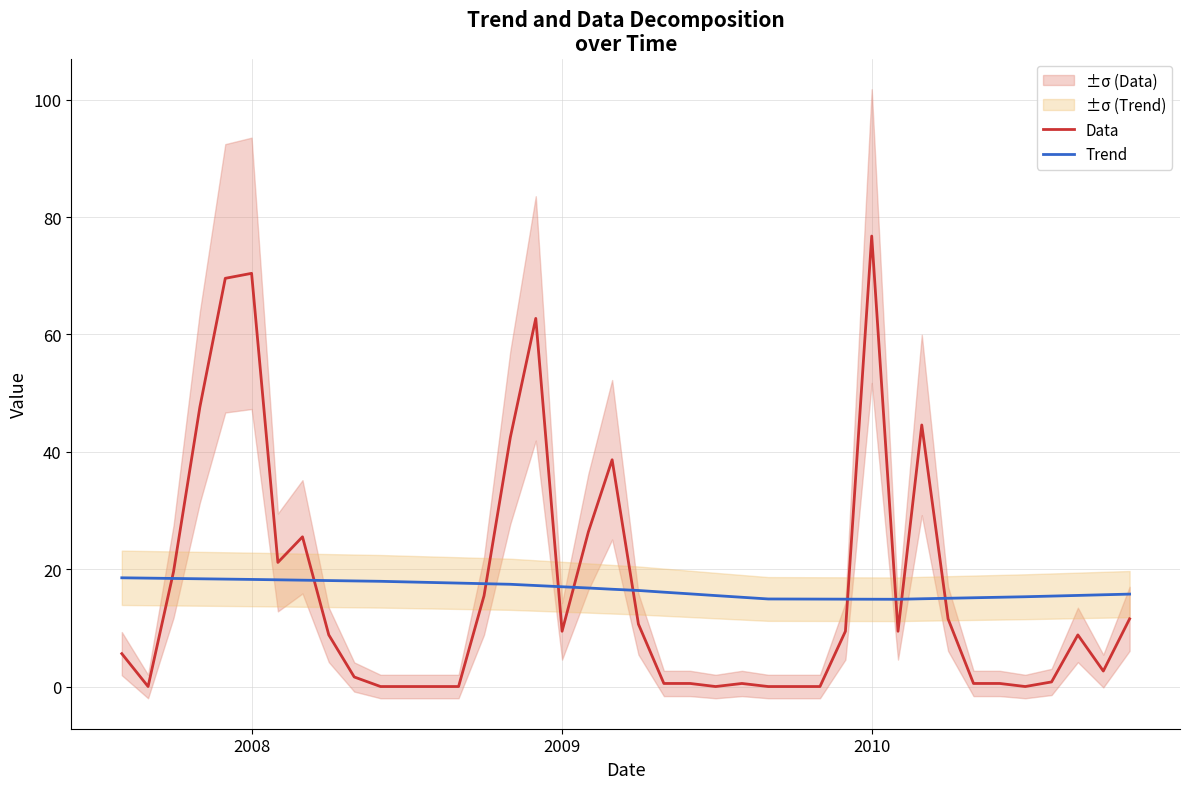

Which series has the largest total across all categories?

Trend